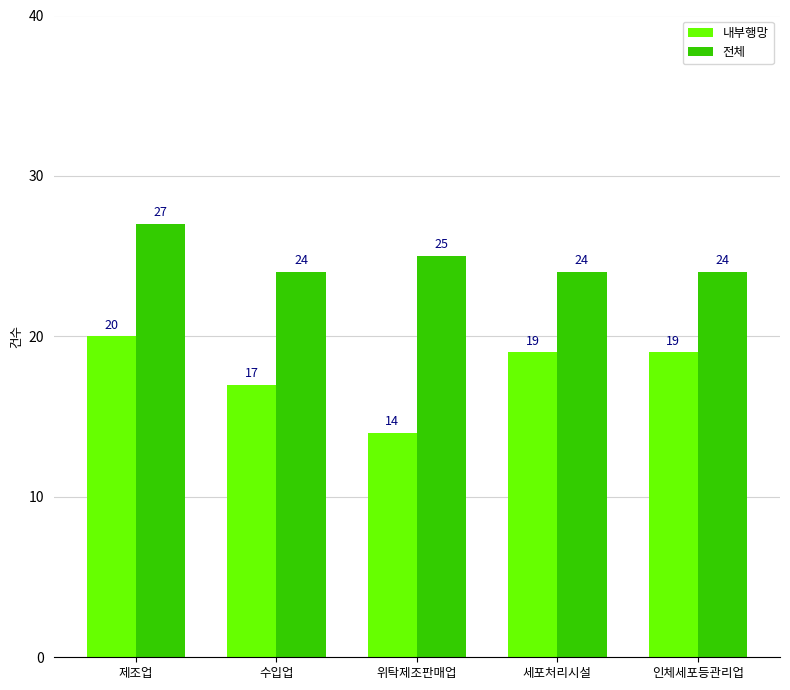

What are all the series names shown in the legend?

내부행망, 전체